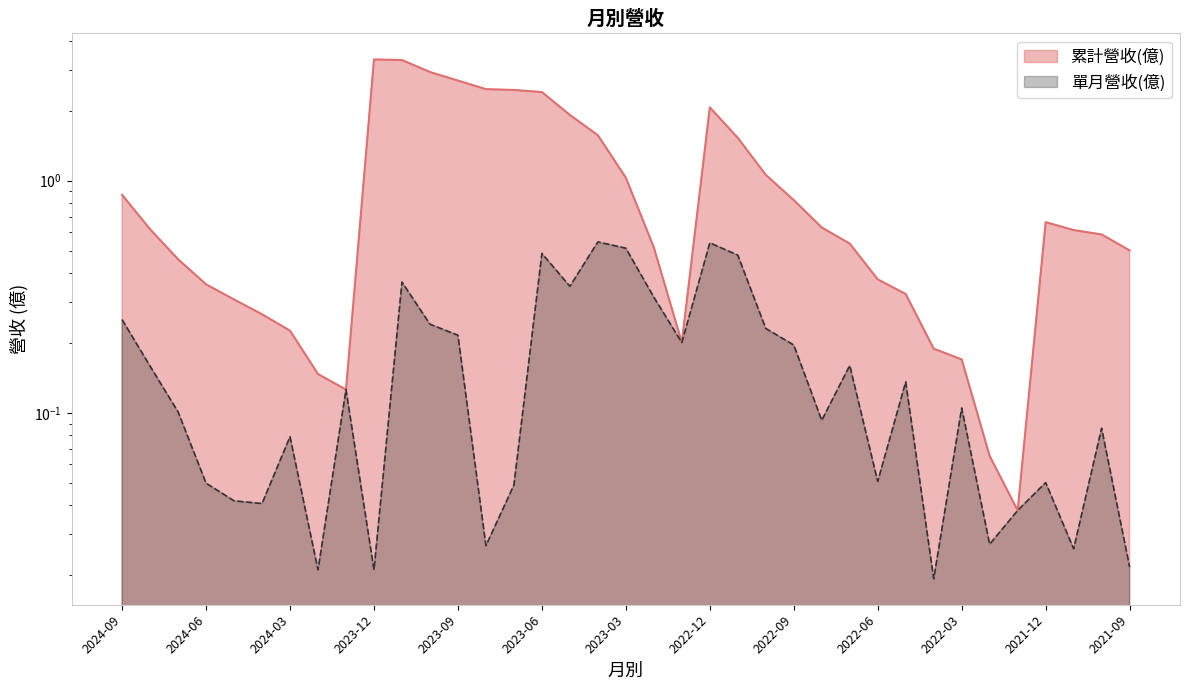

What are all the series names shown in the legend?

累計營收(億), 單月營收(億)